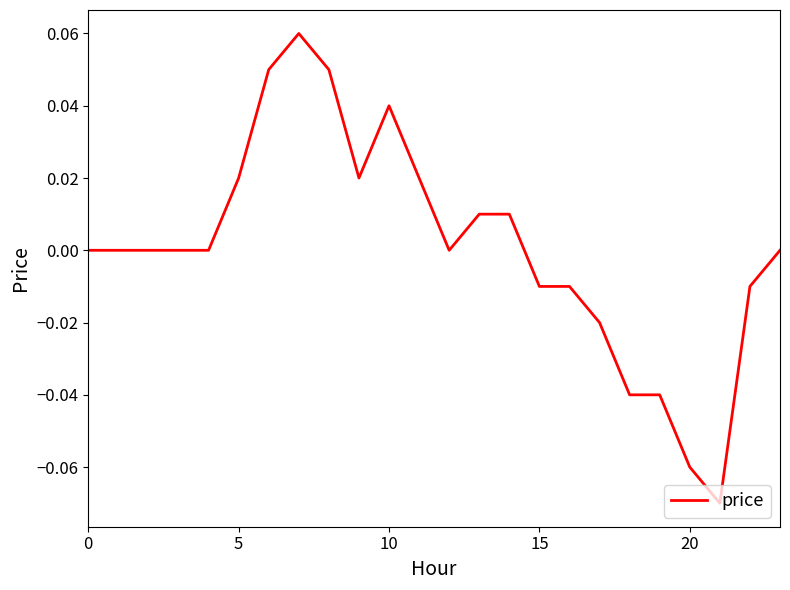

How many points are lower than both their immediate neighbors (excluding endpoints)?

3